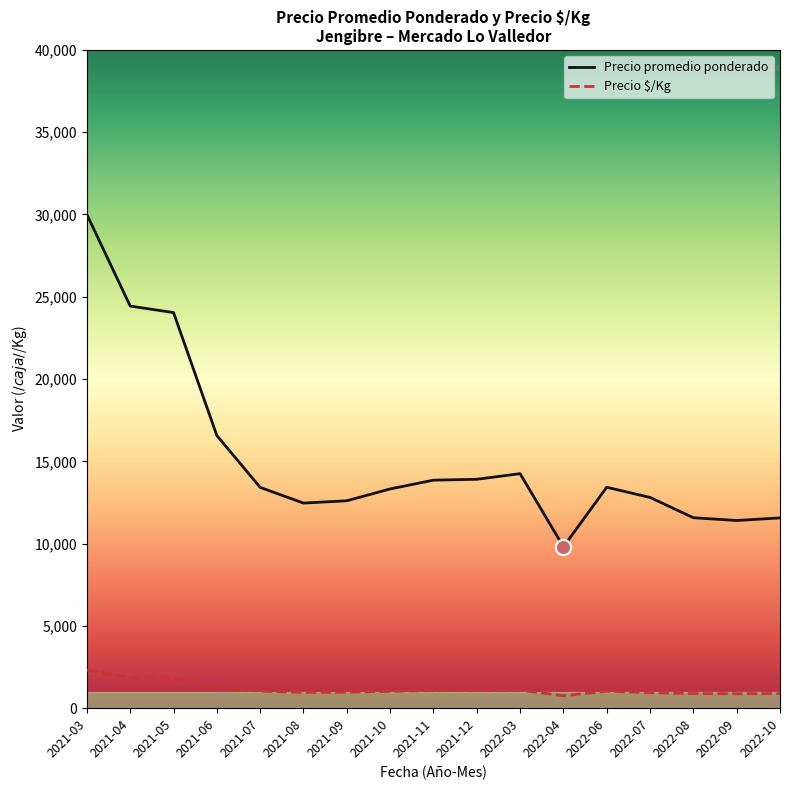

Which series has the largest range (max minus min)?

Precio promedio ponderado